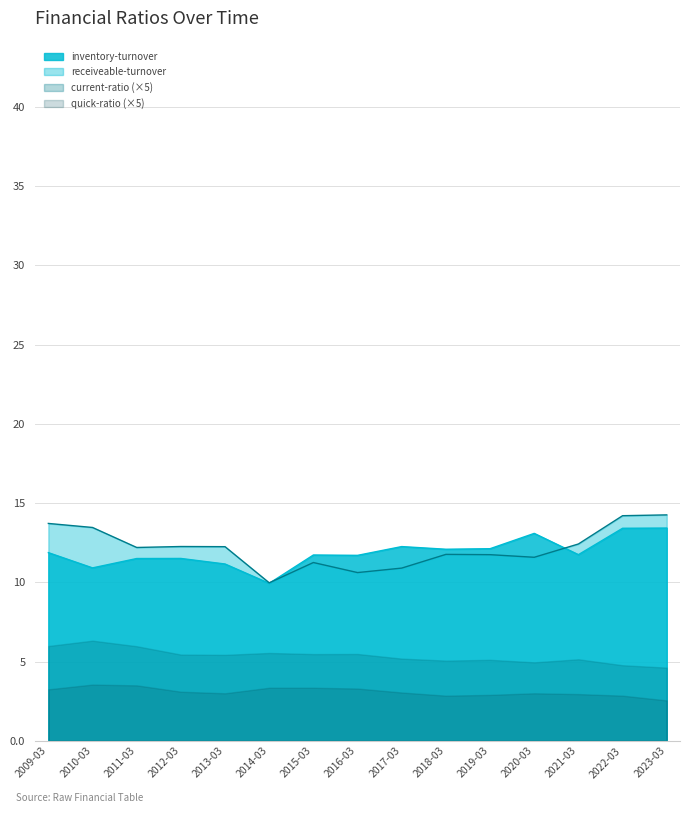

How many lines are shown in the chart?

4